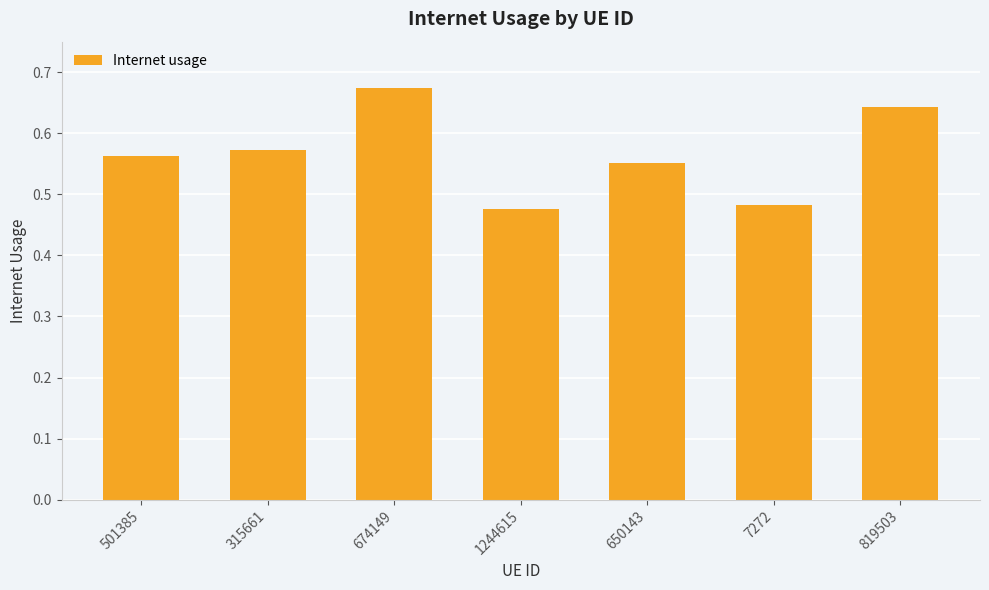

How many bars are there in total?

7